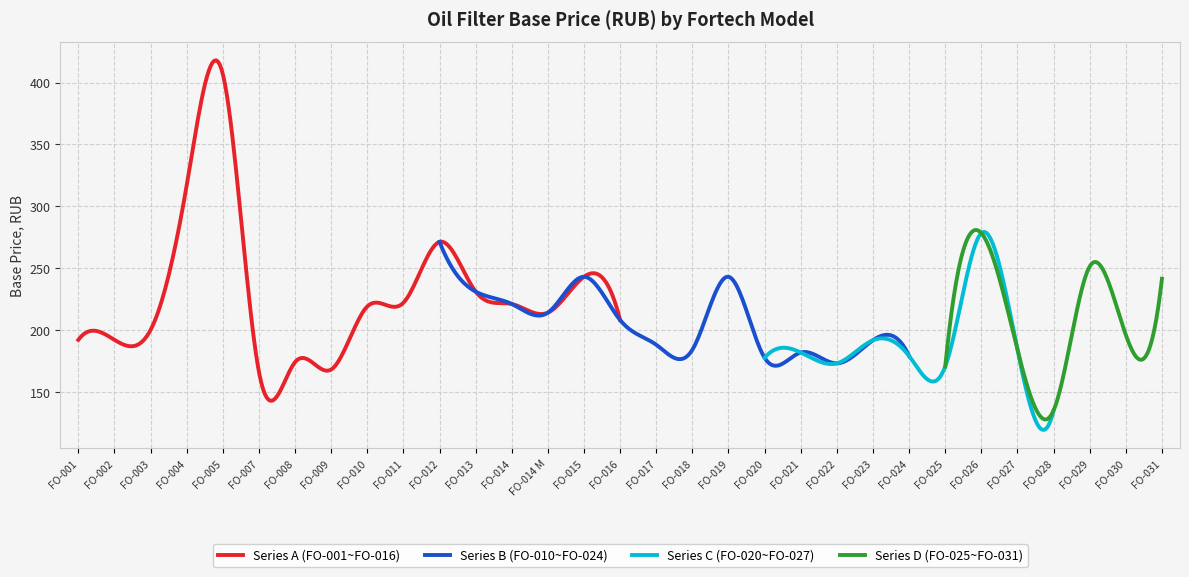

At which label does the data first exceed 196?

FO-003